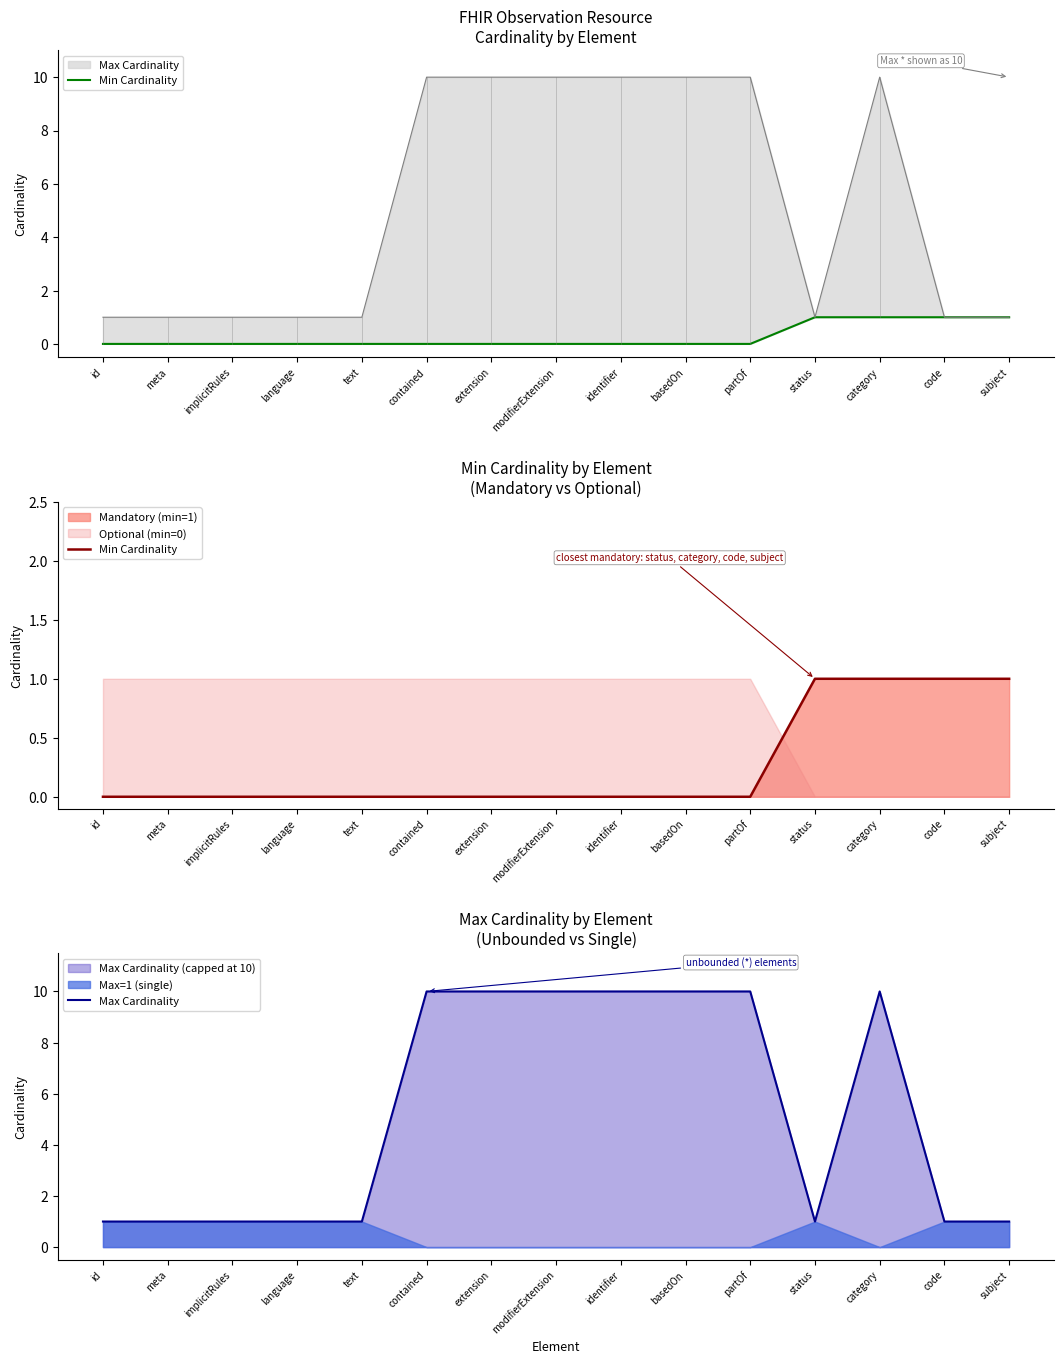

True or false: Max Cardinality has a value of 10 at modifierExtension.

True